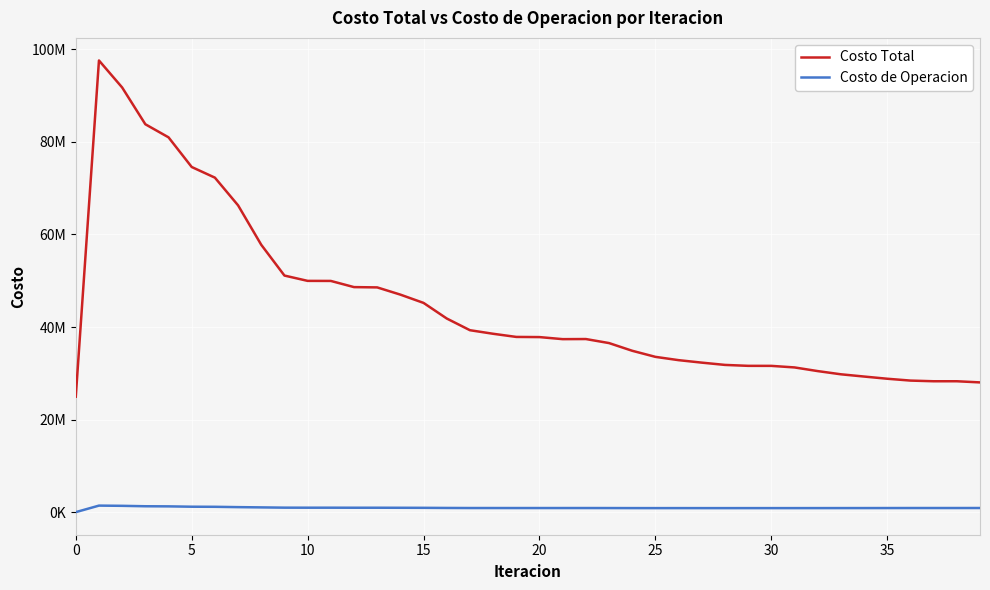

What are all the series names shown in the legend?

Costo Total, Costo de Operacion